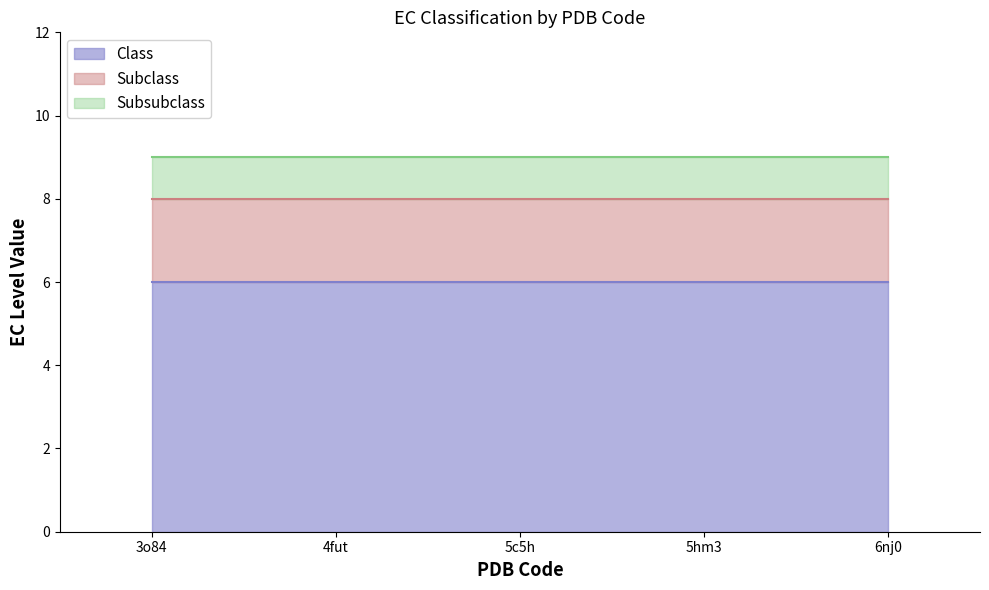

Reading left to right, transcribe all the data shown in this chart.

Class: 6	6	6	6	6
Subclass: 2	2	2	2	2
Subsubclass: 1	1	1	1	1